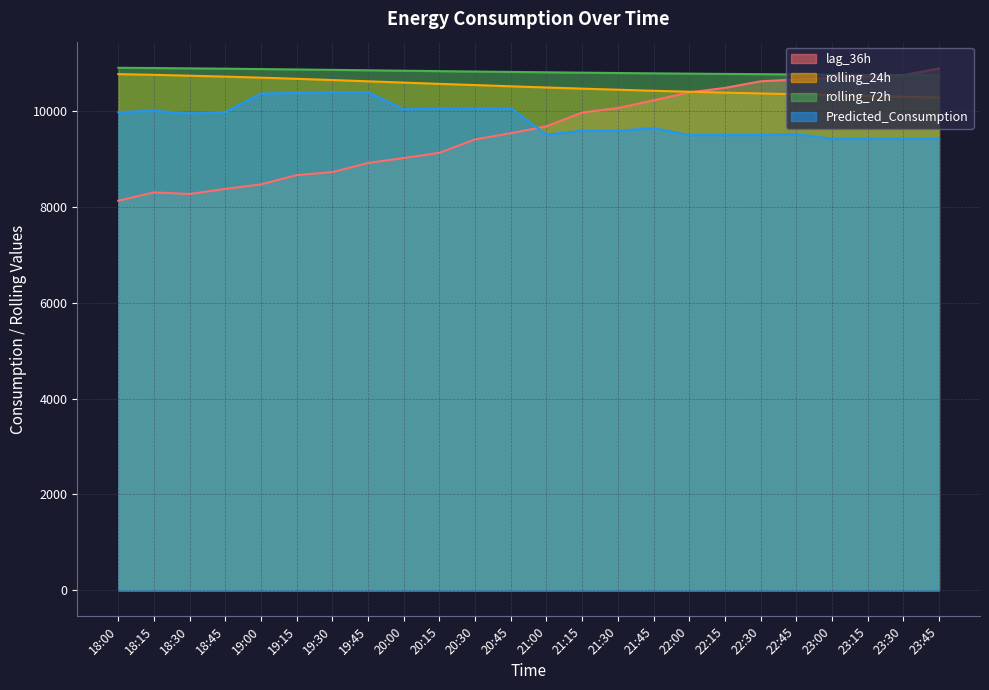

Reading right to left, what are all the values shown in this chart?

lag_36h: 23:45=10888.0	23:30=10748.0	23:15=10722.0	23:00=10694.0	22:45=10657.0	22:30=10620.0	22:15=10482.0	22:00=10388.0	21:45=10223.0	21:30=10062.0	21:15=9968.0	21:00=9681.0	20:45=9537.0	20:30=9408.0	20:15=9128.0	20:00=9019.0	19:45=8916.0	19:30=8725.0	19:15=8663.0	19:00=8468.0	18:45=8375.0	18:30=8268.0	18:15=8302.0	18:00=8129.0
rolling_24h: 23:45=10282.8	23:30=10298.2	23:15=10314.8	23:00=10331.5	22:45=10349.4	22:30=10366.4	22:15=10383.6	22:00=10402.8	21:45=10422.2	21:30=10444.5	21:15=10467.3	21:00=10490.9	20:45=10515.7	20:30=10541.7	20:15=10566.2	20:00=10593.0	19:45=10620.0	19:30=10646.4	19:15=10672.2	19:00=10696.3	18:45=10717.8	18:30=10736.8	18:15=10755.0	18:00=10769.7
rolling_72h: 23:45=10743.8	23:30=10748.2	23:15=10753.1	23:00=10758.2	22:45=10763.4	22:30=10768.8	22:15=10774.1	22:00=10780.1	21:45=10786.2	21:30=10792.8	21:15=10800.1	21:00=10807.4	20:45=10815.5	20:30=10823.8	20:15=10832.0	20:00=10840.9	19:45=10849.7	19:30=10858.4	19:15=10867.1	19:00=10875.2	18:45=10882.9	18:30=10889.8	18:15=10896.4	18:00=10902.0
Predicted_Consumption: 23:45=9424.3	23:30=9424.3	23:15=9418.3	23:00=9418.3	22:45=9519.2	22:30=9497.7	22:15=9497.7	22:00=9497.7	21:45=9643.6	21:30=9587.7	21:15=9587.7	21:00=9507.6	20:45=10057.0	20:30=10057.0	20:15=10057.0	20:00=10034.4	19:45=10394.0	19:30=10394.0	19:15=10376.9	19:00=10364.6	18:45=9978.0	18:30=9949.7	18:15=10005.1	18:00=9976.7